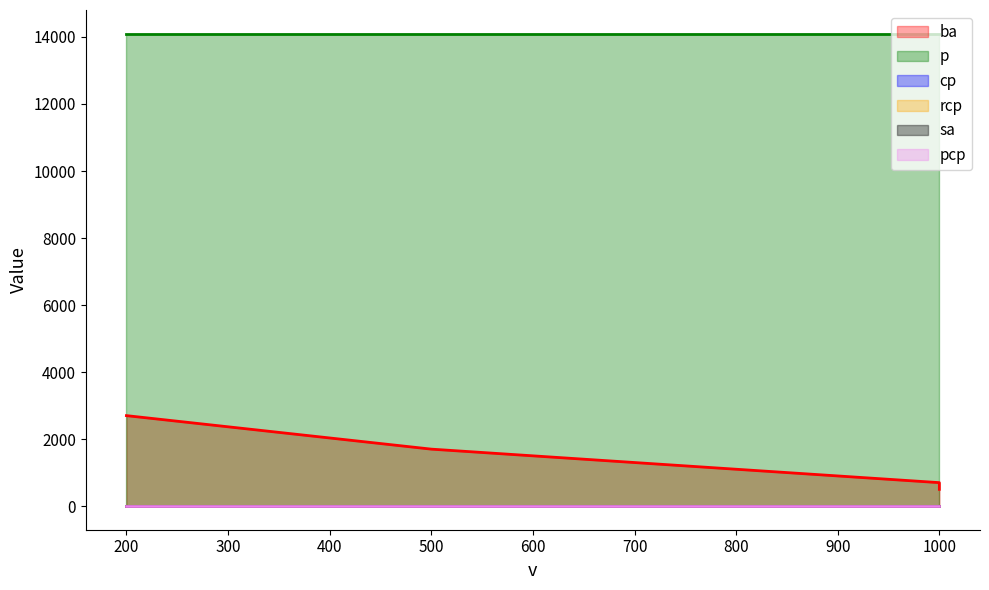

True or false: ba and p intersect in this chart.

False